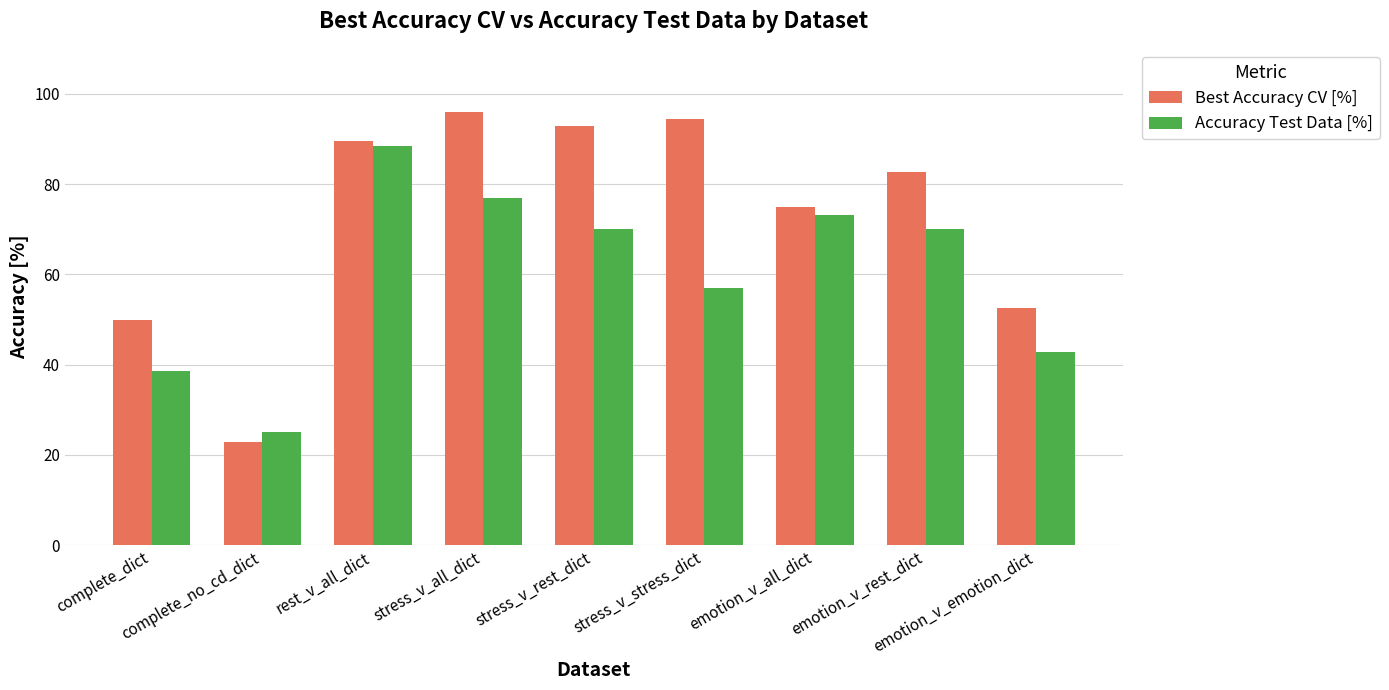

Which category has the lowest value across all series?

complete_no_cd_dict